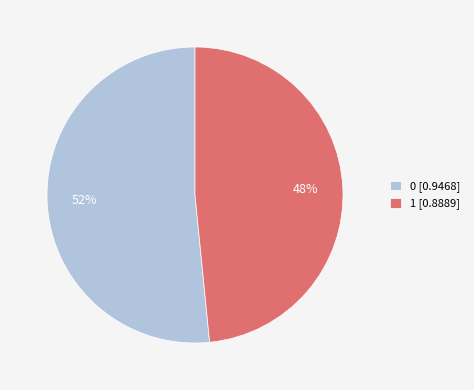

To the nearest percent, what is the average slice percentage?

50%